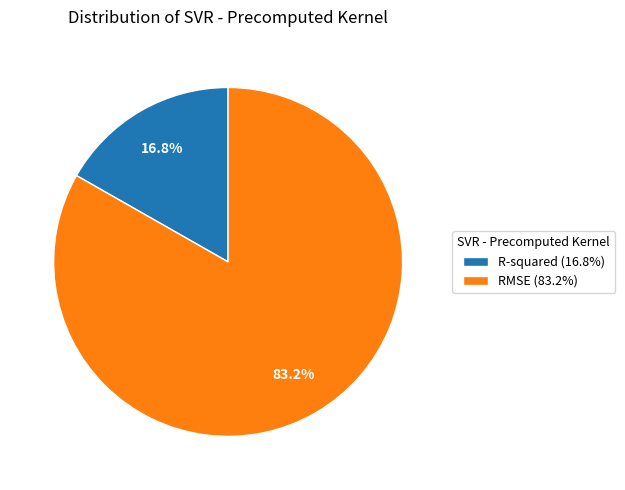

Rank the categories by value from lowest to highest.

R-squared, RMSE